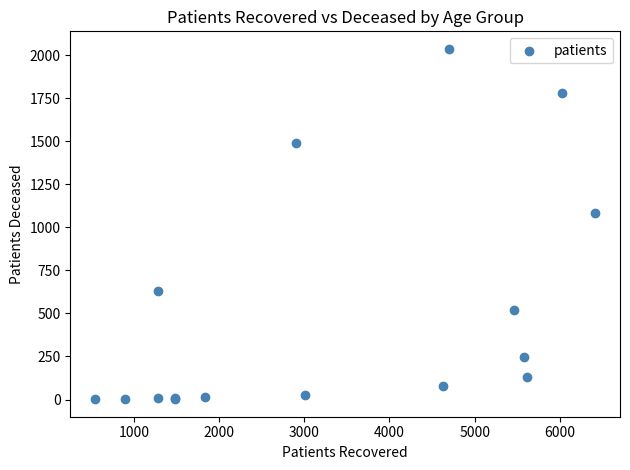

What Y value in the scatter plot is closest to 1019?

1084